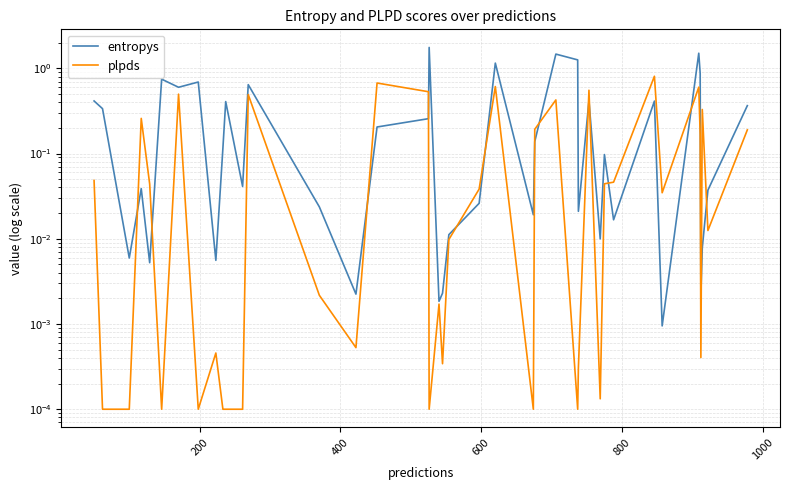

Is the value of plpds at 7 greater than the value of entropys at 32?

No